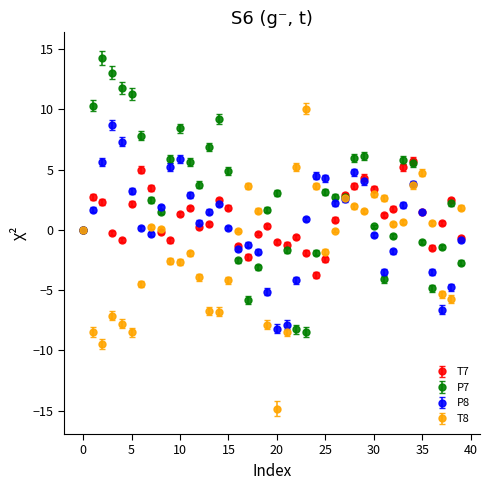

What is the maximum value for T7?

5.7